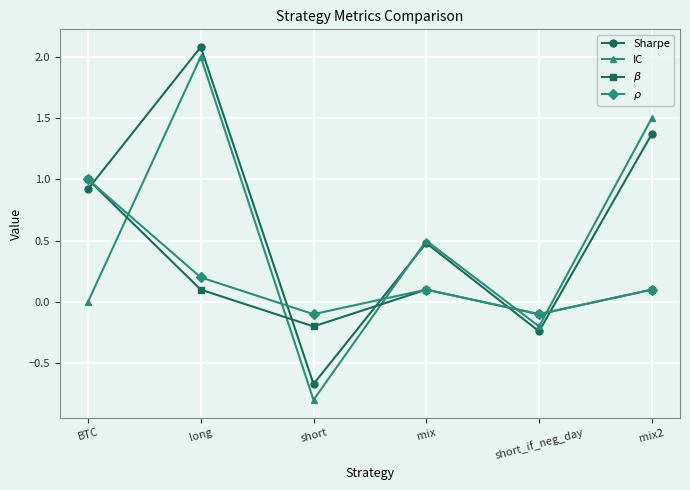

What position from the right is short_if_neg_day?

2